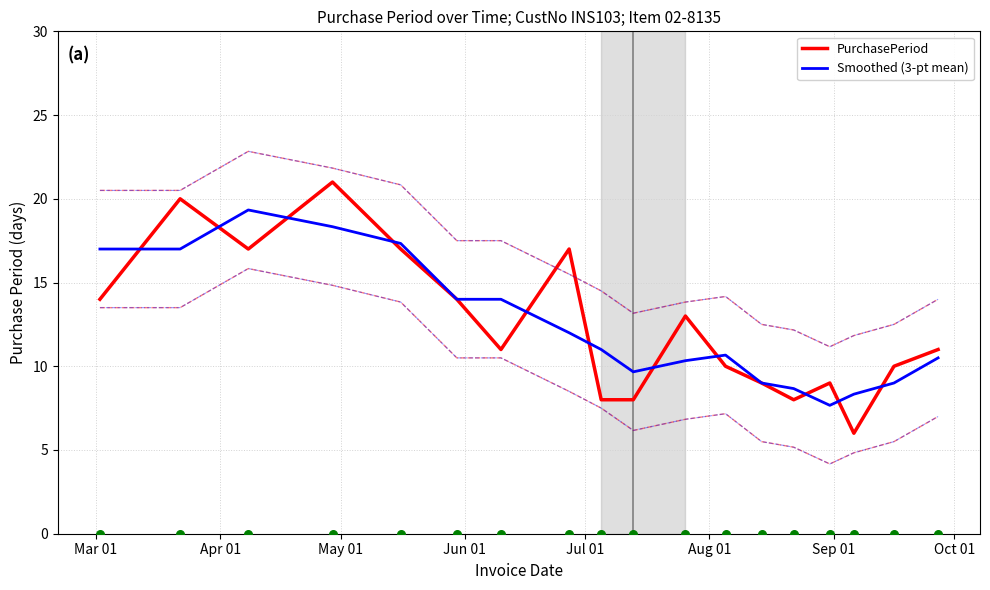

Which series has the largest Y range (max minus min)?

PurchasePeriod